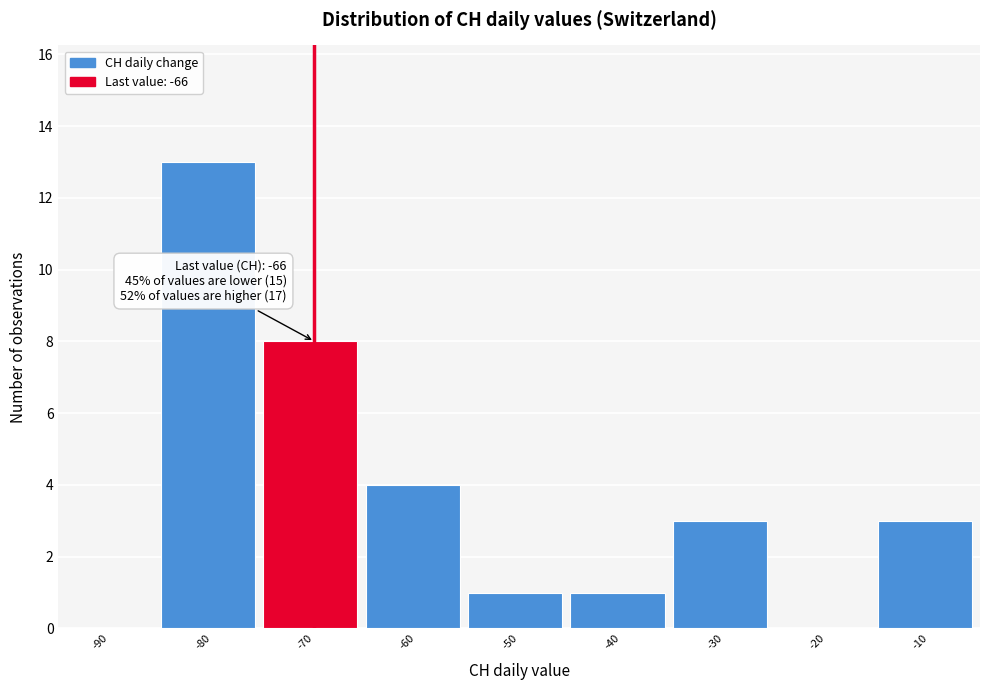

Reading left to right, transcribe all the data shown in this chart.

-90=0	-80=13	-70=8	-60=4	-50=1	-40=1	-30=3	-20=0	-10=3